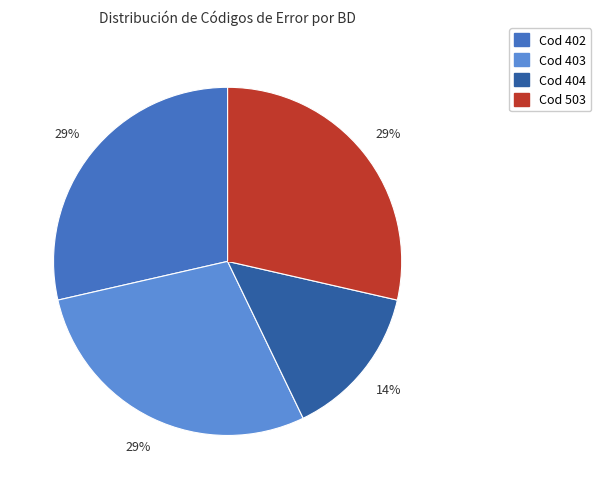

Does any single category account for the majority?

No